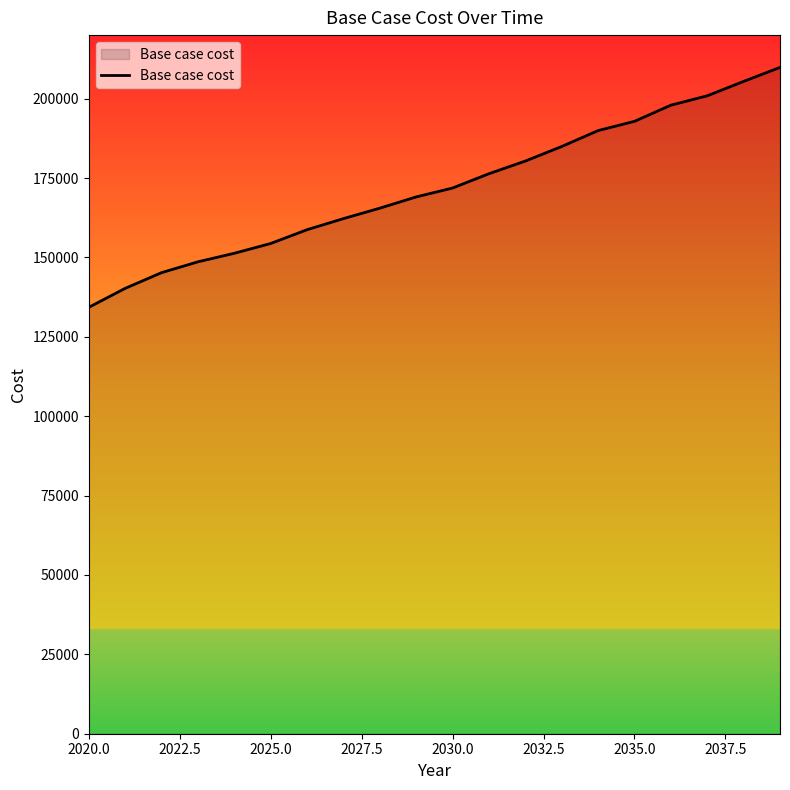

What is the difference between the maximum and minimum values?

75555.7